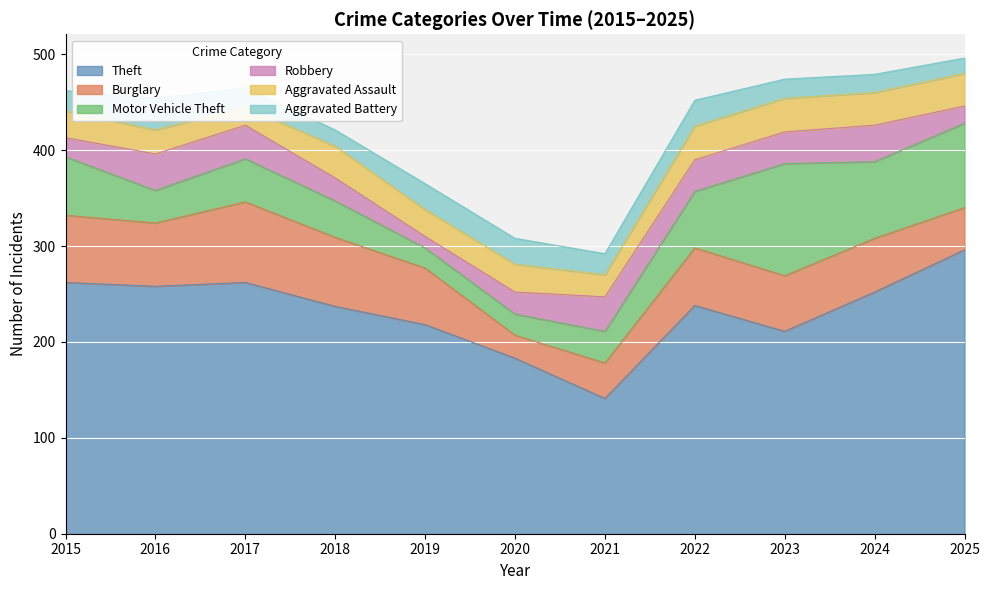

How many values in the Motor Vehicle Theft series exceed 45?

5